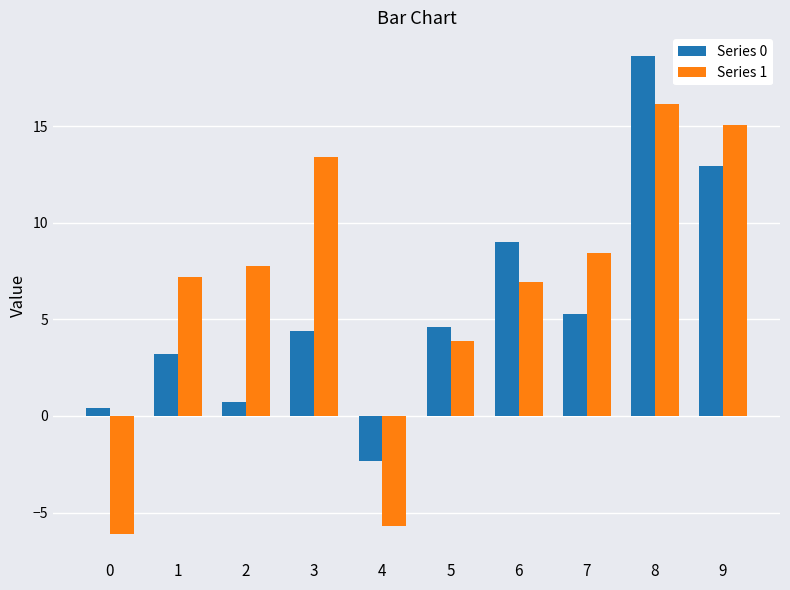

What is the difference between the Series 1 values at 6 and 8?

9.2